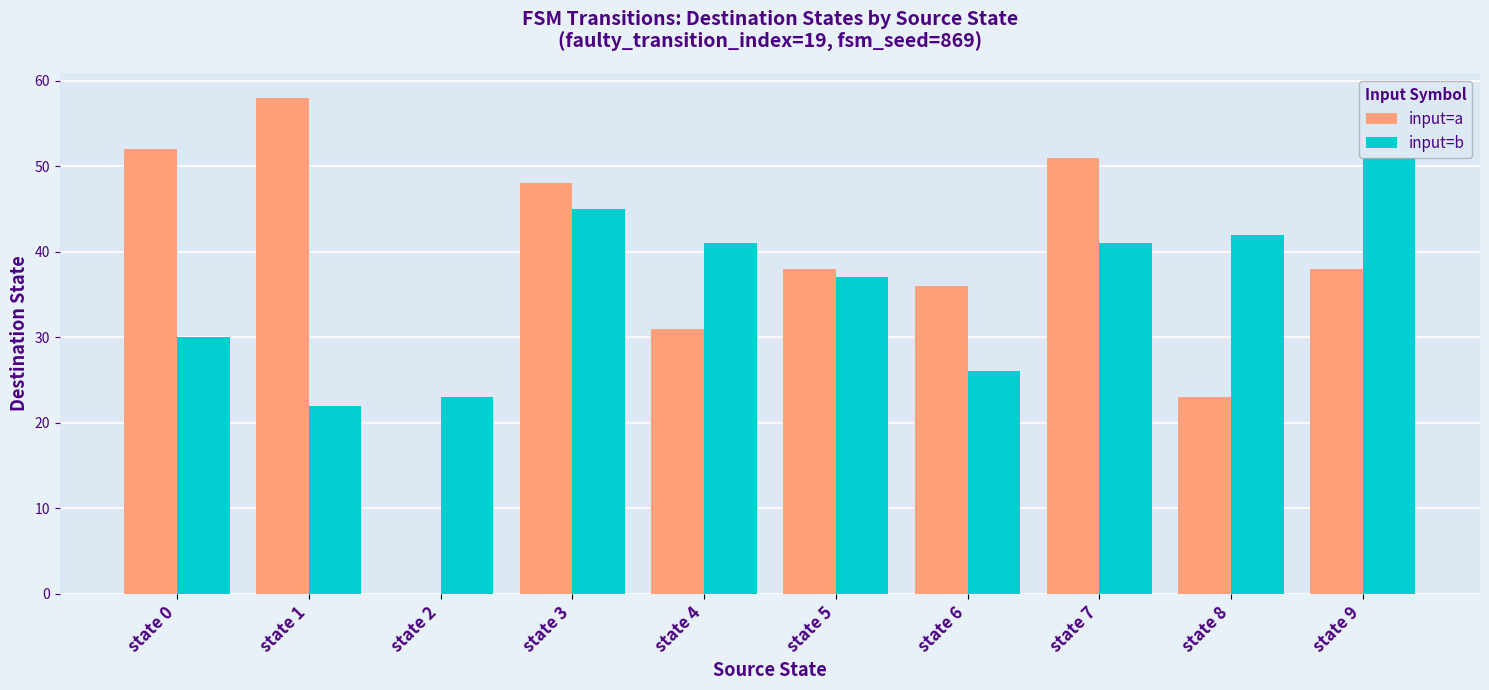

What is the spread (max minus min) of values at state 0?

22